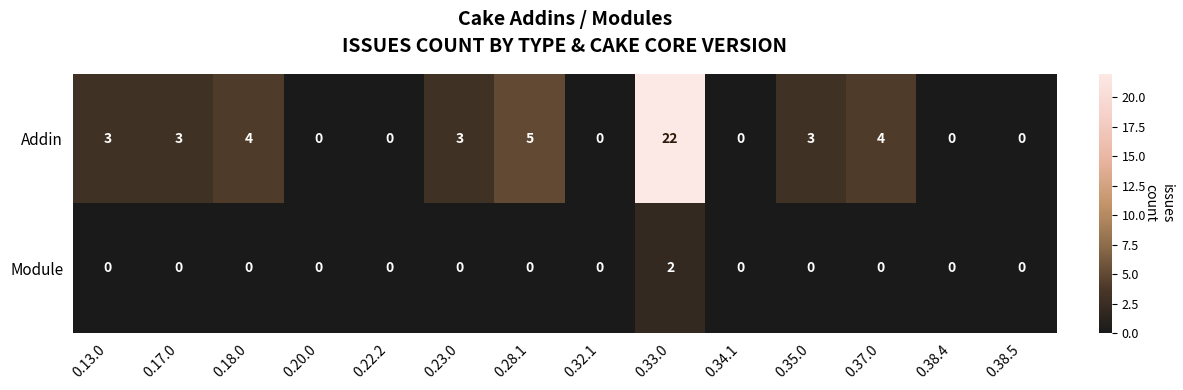

True or false: Addin has a value of 3 at 0.17.0.

True